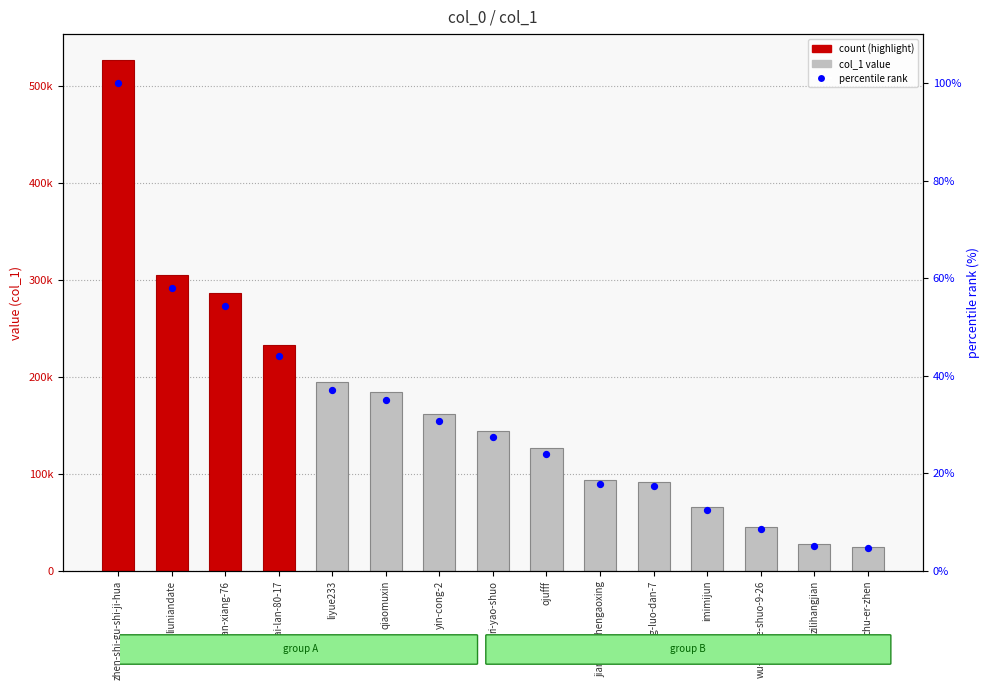

Which series has the widest spread of Y values?

col_1